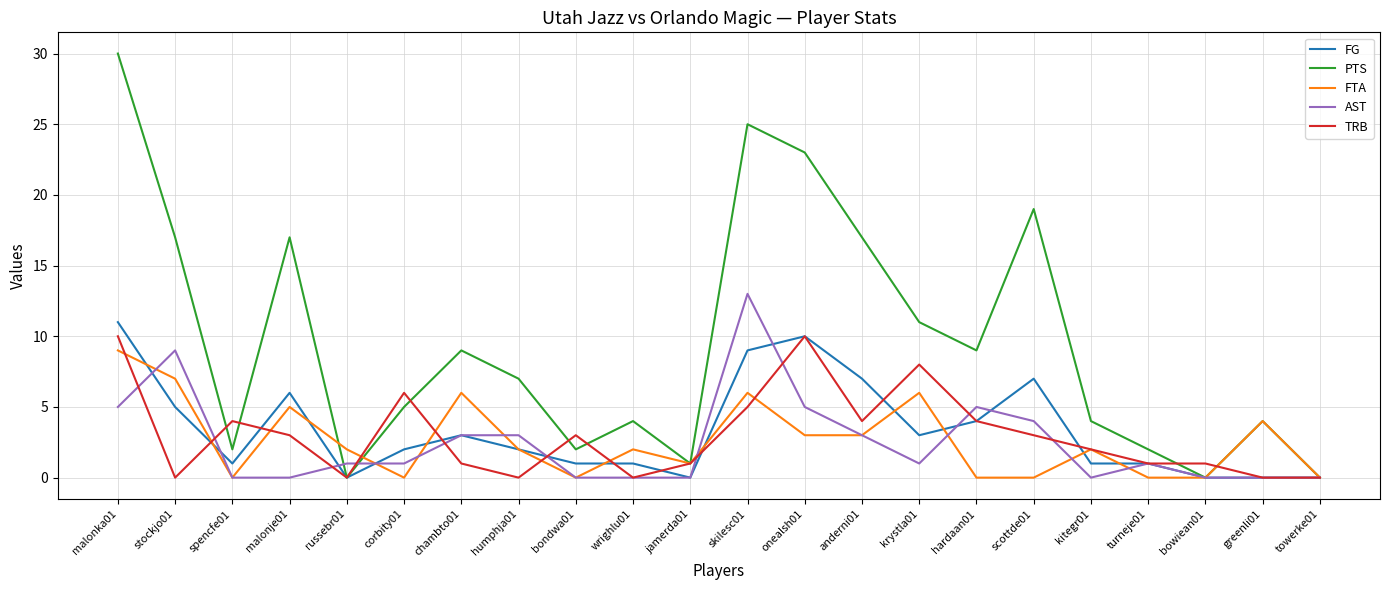

How many lines are shown in the chart?

5